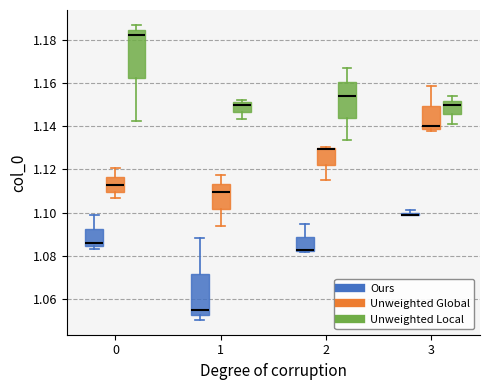

Which box is the tallest, from its lower edge to its upper edge?

0 (Unweighted Local)